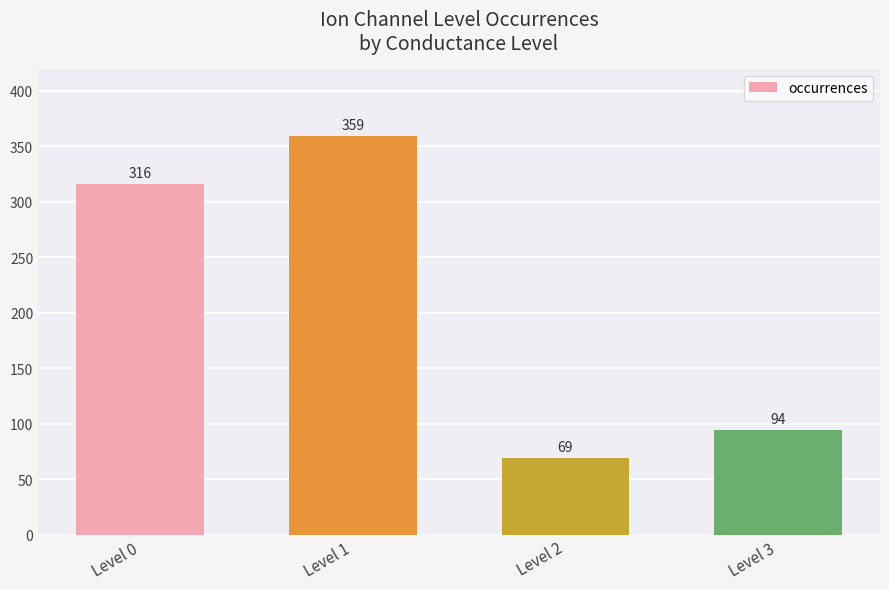

What is the difference between the second highest and minimum values?

247